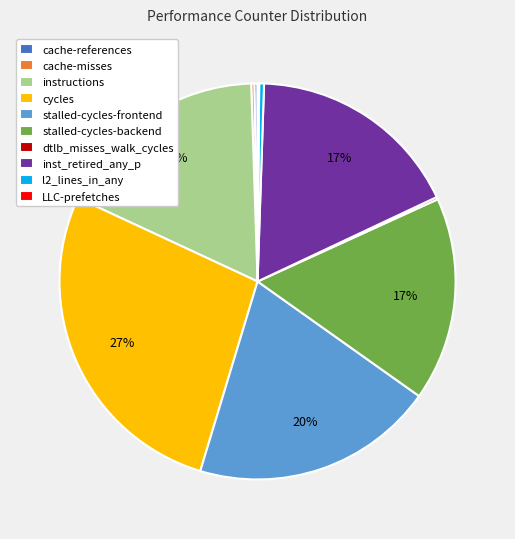

To the nearest percent, what is the combined percentage of instructions and l2_lines_in_any?

18%